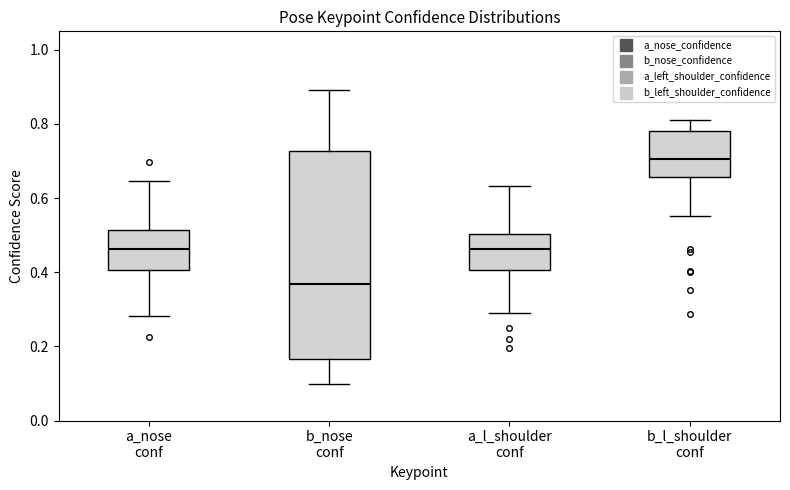

Which box has the lowest median line?

b_nose conf